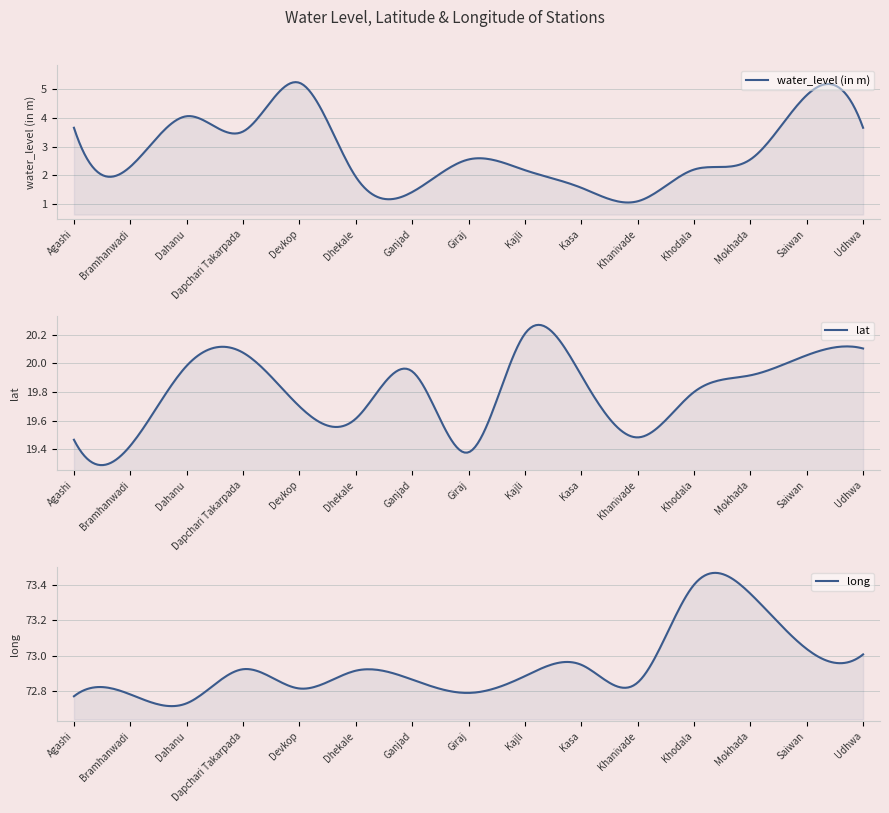

Reading left to right, what are all the values shown in this chart?

water_level (in m): 3.6	2.3	4.0	3.5	5.2	1.9	1.4	2.5	2.2	1.6	1.1	2.2	2.5	4.8	3.6
lat: 19.5	19.4	20.0	20.1	19.7	19.6	19.9	19.4	20.2	19.9	19.5	19.8	19.9	20.1	20.1
long: 72.8	72.8	72.7	72.9	72.8	72.9	72.9	72.8	72.9	73.0	72.8	73.4	73.3	73.0	73.0